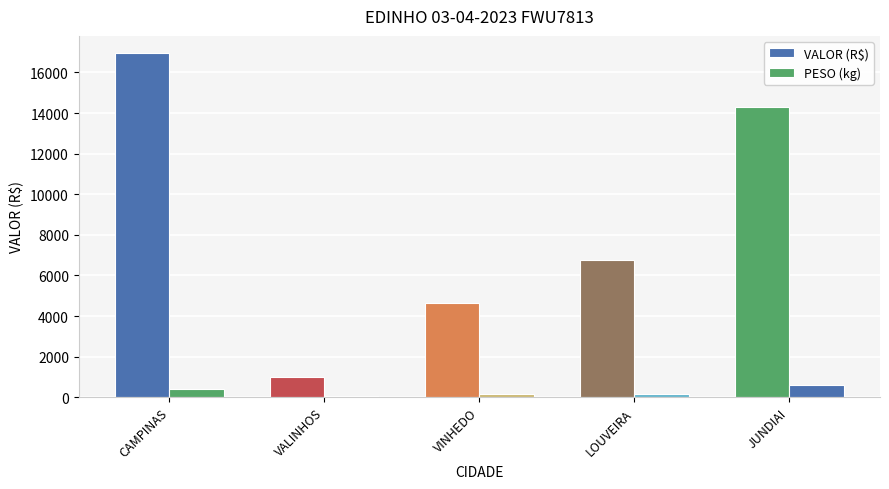

How many distinct data groups are displayed?

2